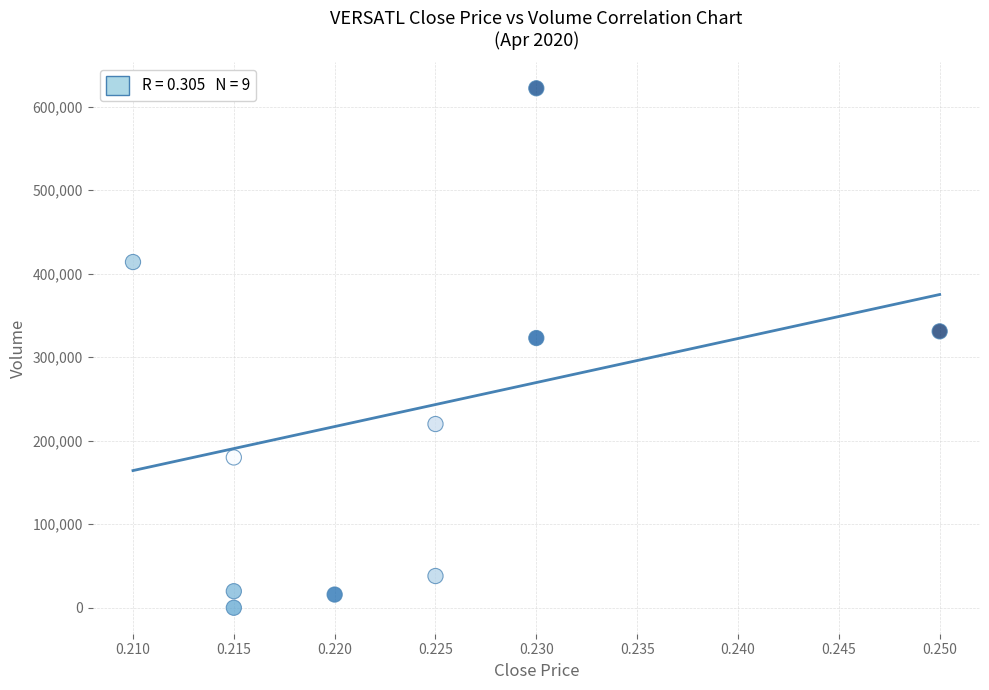

What is the average Y value?

216370